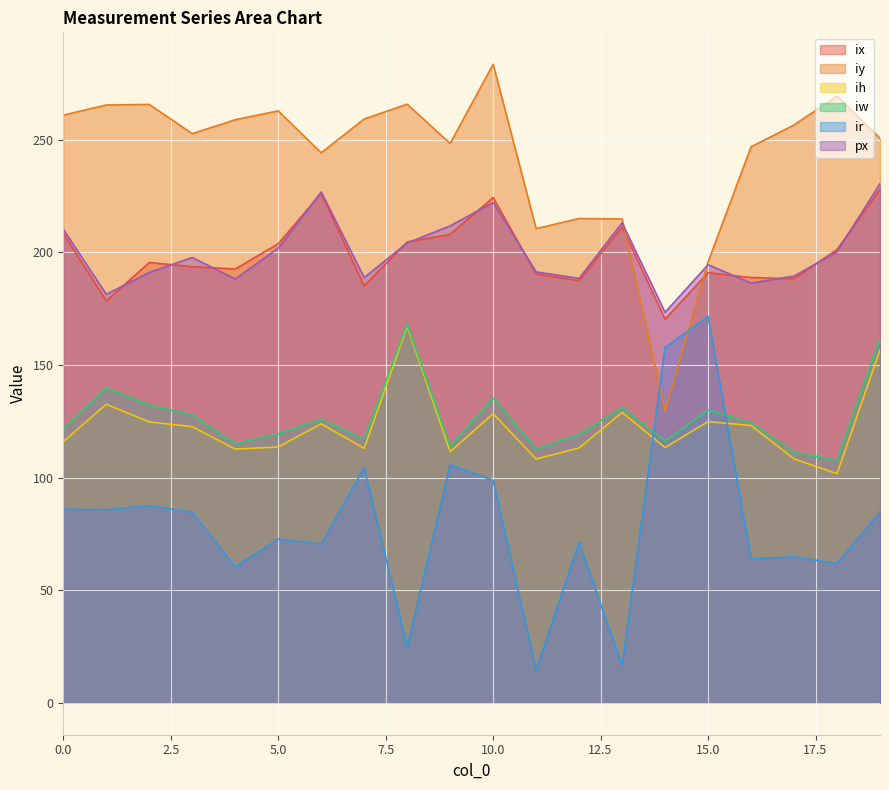

Is the value of ih at 17 greater than the value of iw at 4?

No